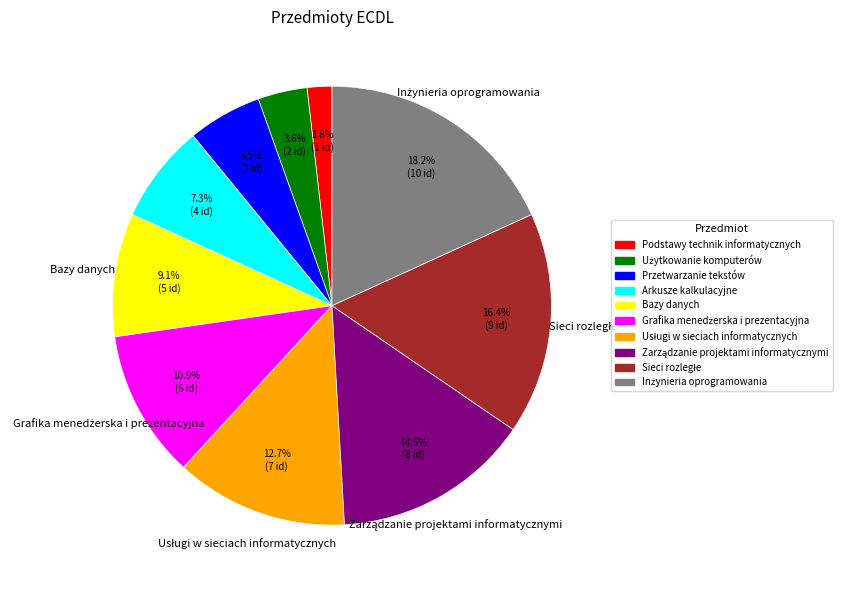

To the nearest percent, what percentage of the pie is Bazy danych?

9%